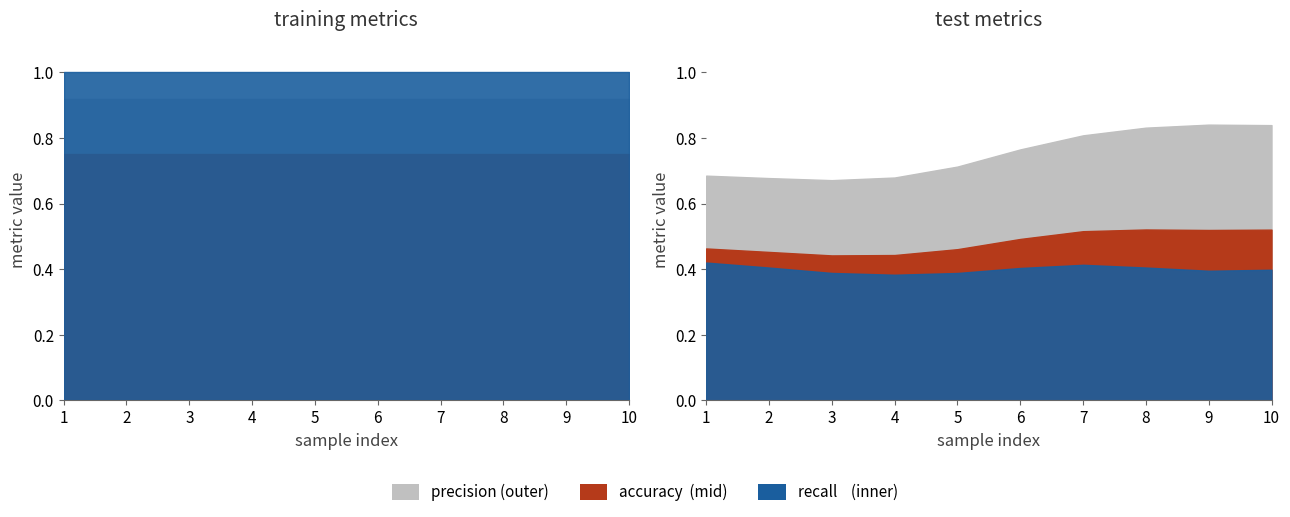

True or false: training_precision has more than 0 points higher than both neighbors.

False